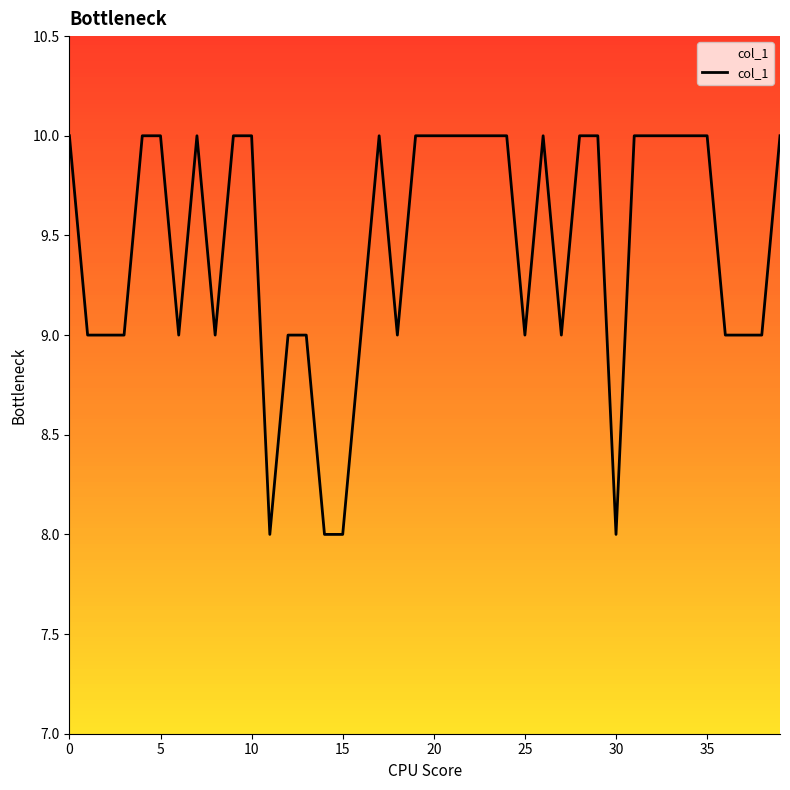

What is the average value?

9